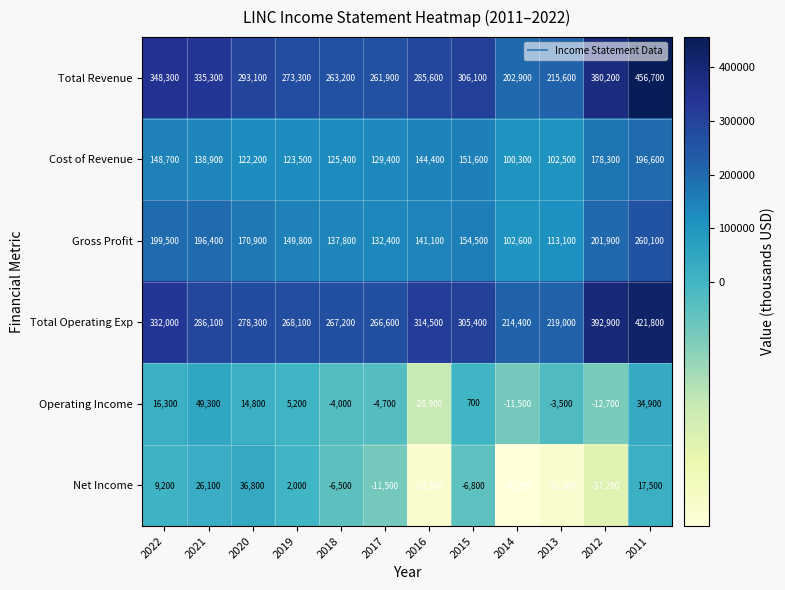

Which category has the lowest value in the Cost of Revenue series?

2014